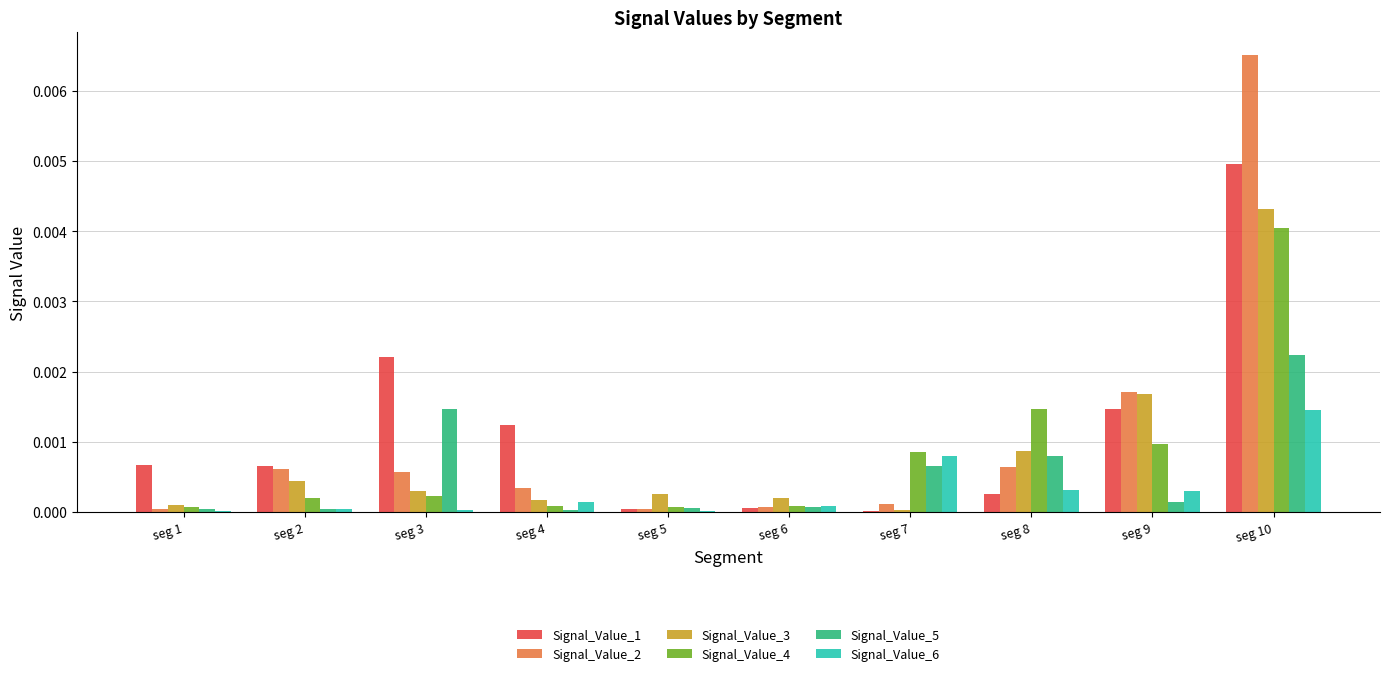

At which category does the chart reach its peak across all series?

seg 10